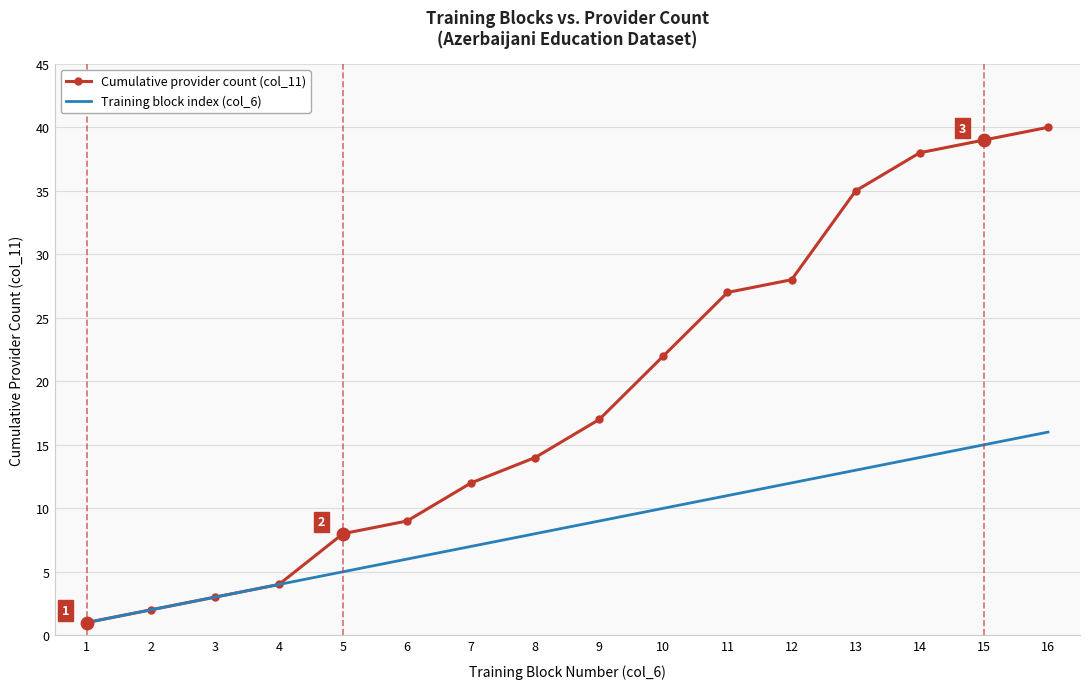

At which category is the sum across all series the highest?

16